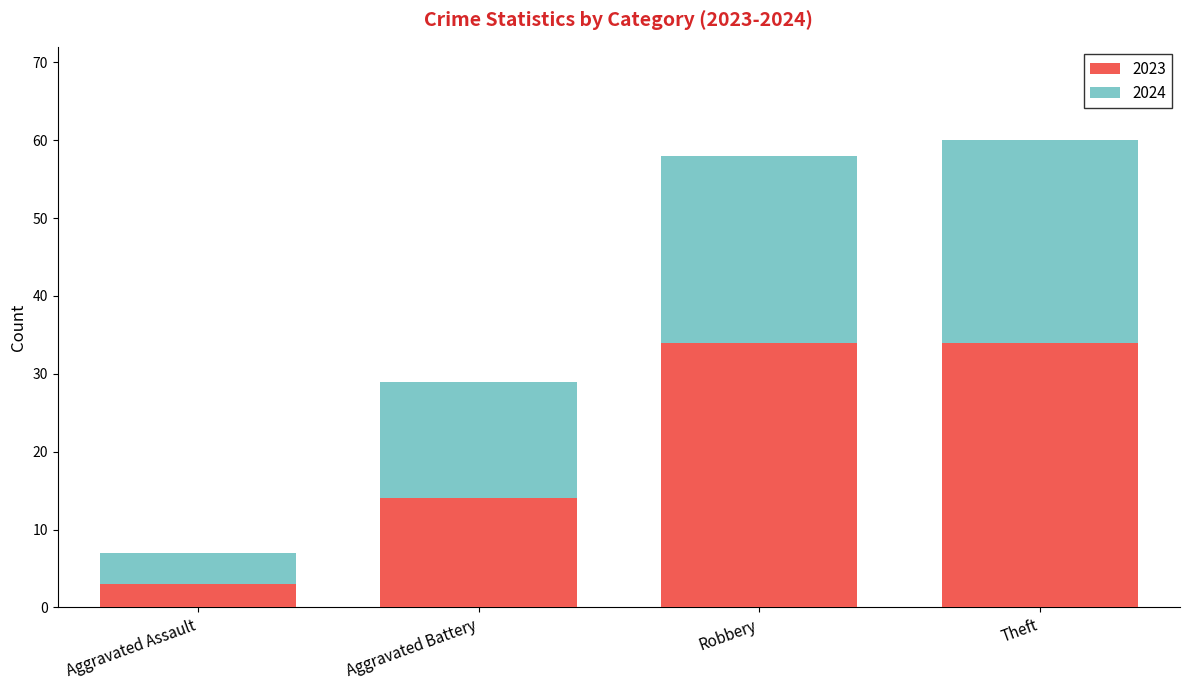

What is the difference between the second highest and second lowest values in the 2023 series?

20